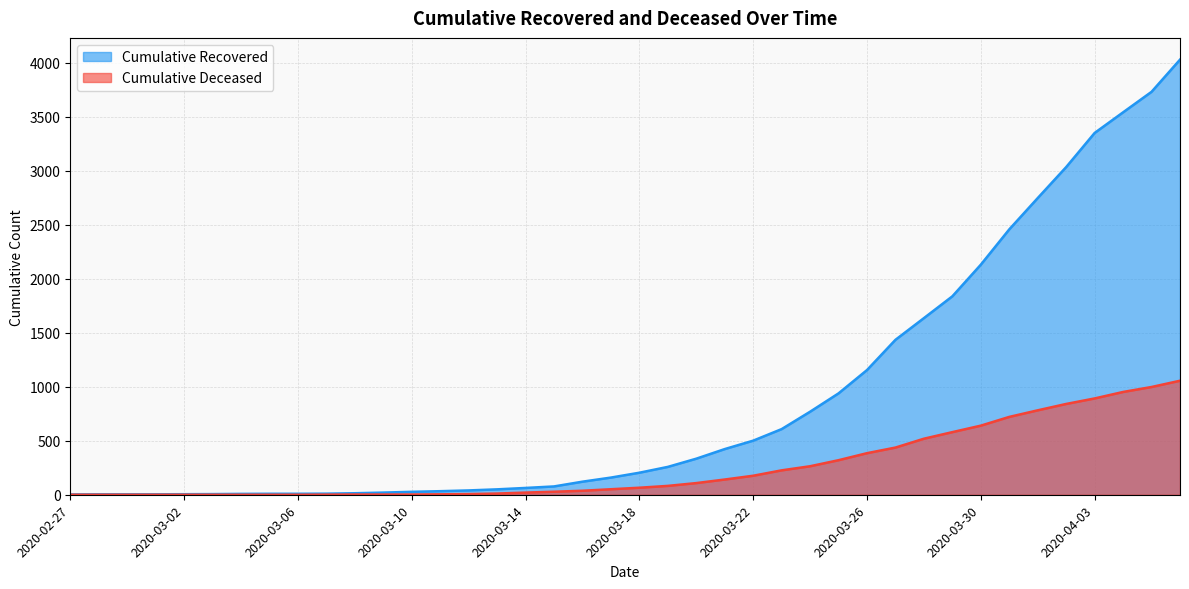

True or false: cumulative_recovered and cumulative_deceased intersect in this chart.

False